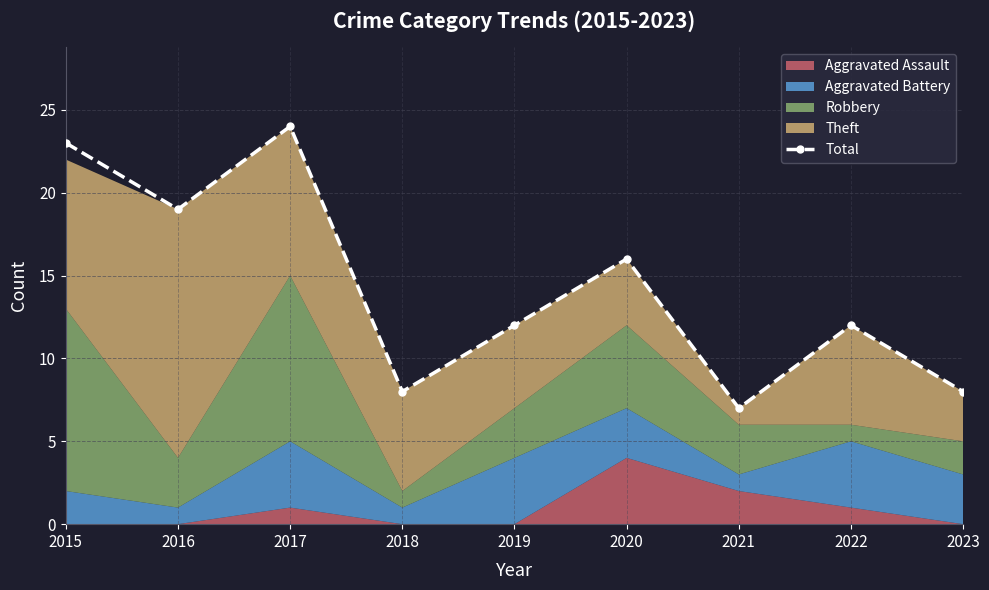

The value at 2019 is 12. True or false?

True